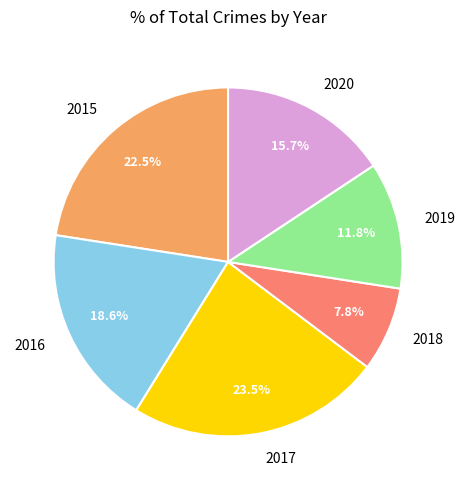

What is the total percentage of 2016 and 2020?

34.3%